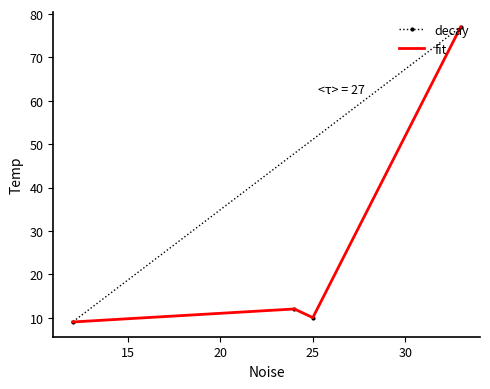

Which series has the largest total across all categories?

decay